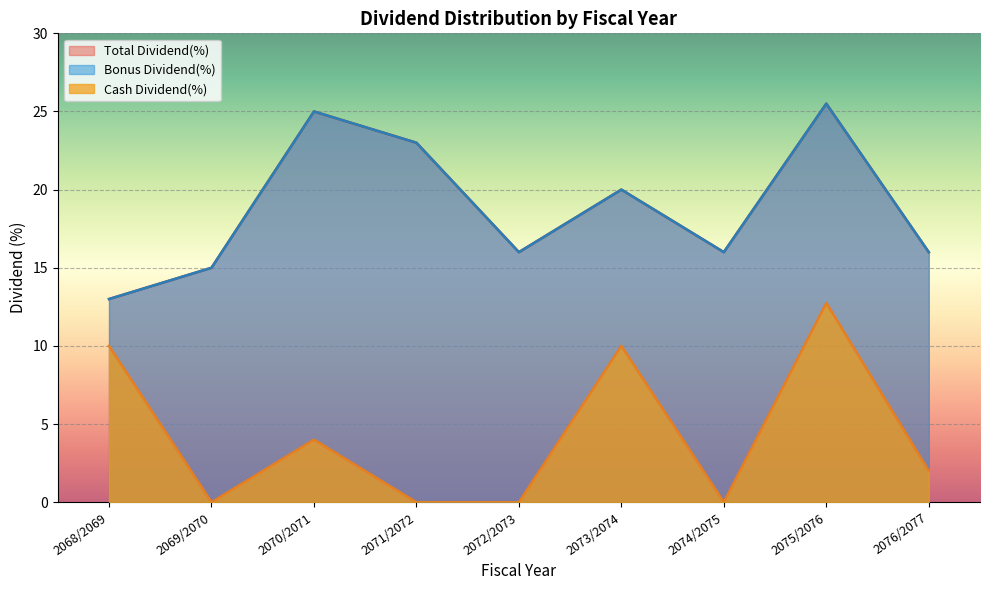

In Cash Dividend(%), how many points are lower than both neighbors (excluding endpoints)?

2